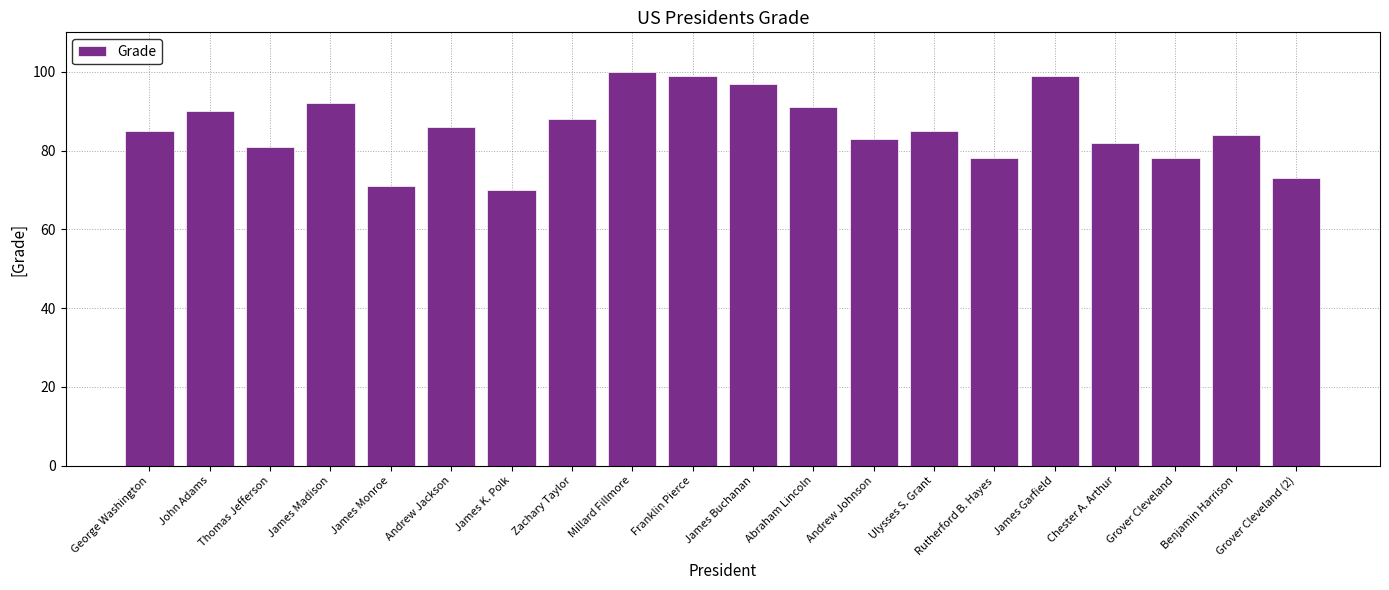

Reading left to right, extract all data points from this chart.

85	90	81	92	71	86	70	88	100	99	97	91	83	85	78	99	82	78	84	73